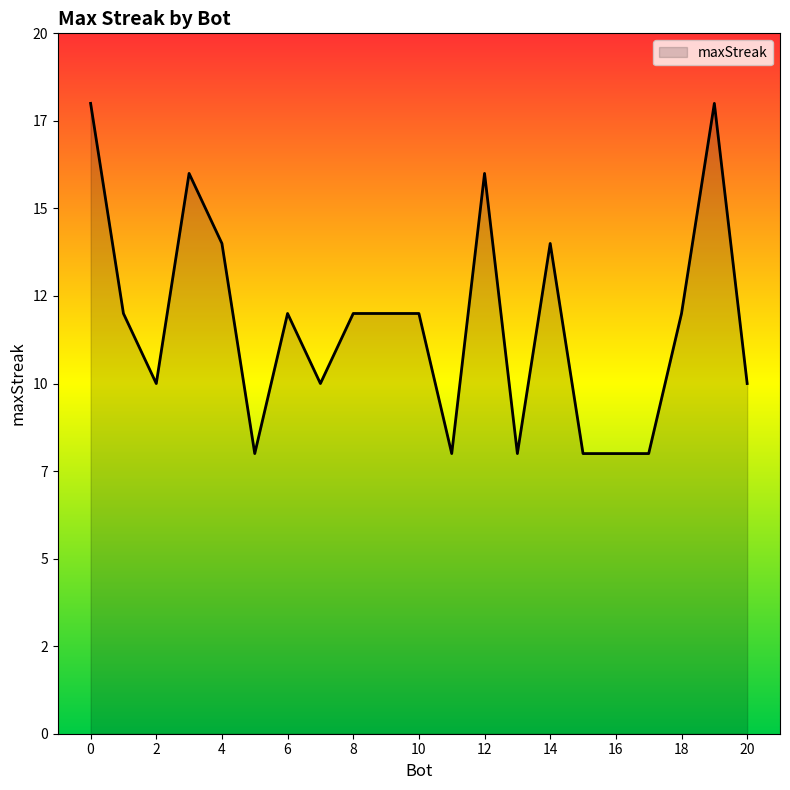

Which category has the lowest value across all series?

17